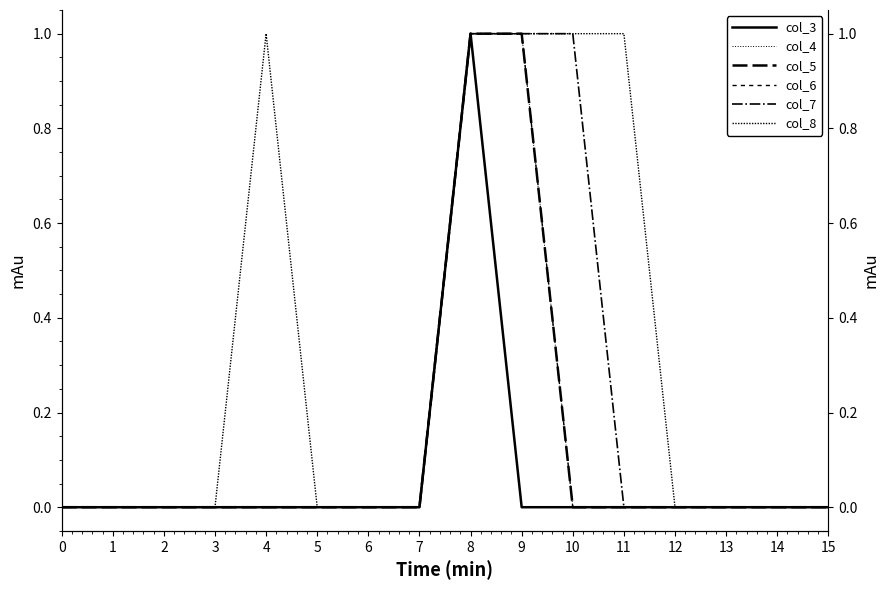

Does the chart have visible grid lines?

No